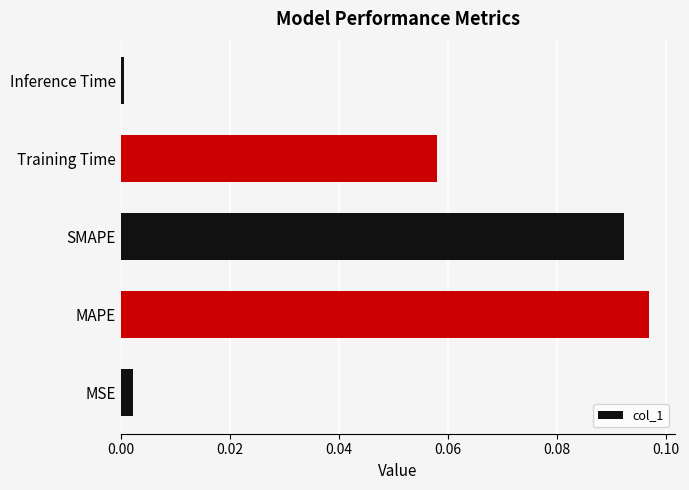

Which has a higher value, MSE or MAPE?

MAPE